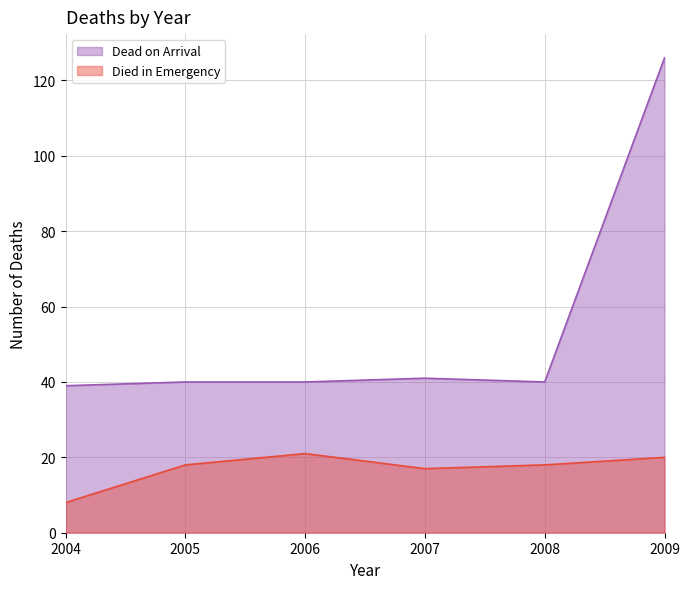

What is the minimum value for Died in Emergency?

8